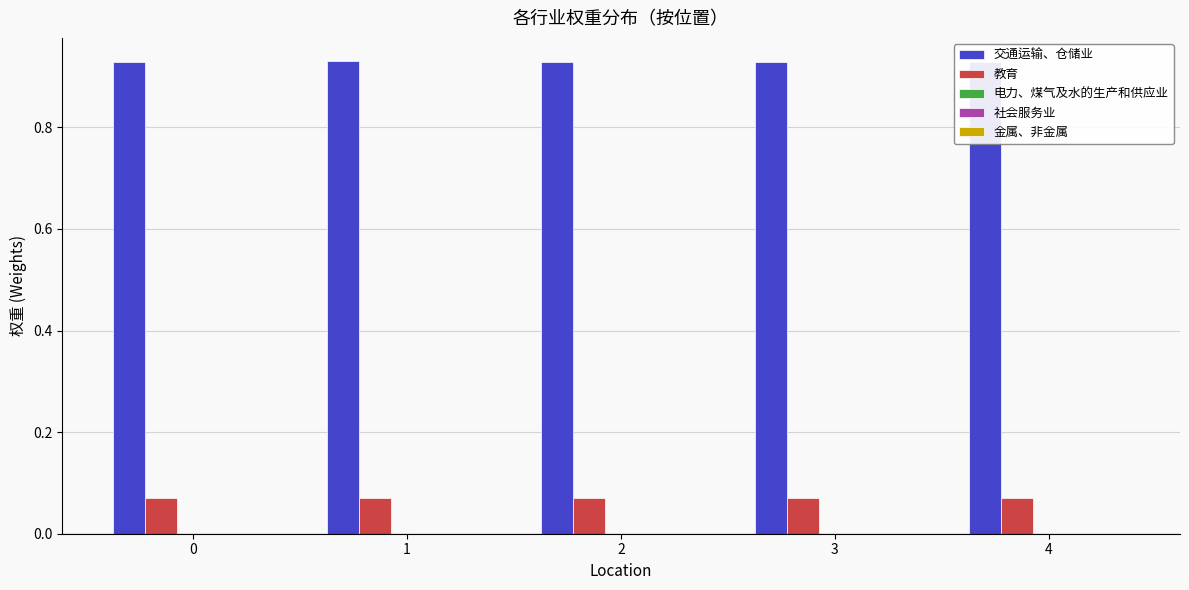

Which series has the largest total across all categories?

交通运输、仓储业